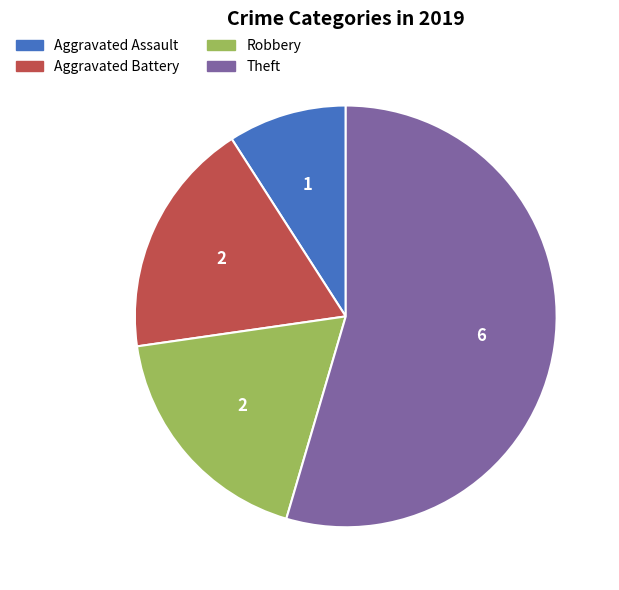

What is the ratio of the value at Robbery to the value at Aggravated Assault?

2.0